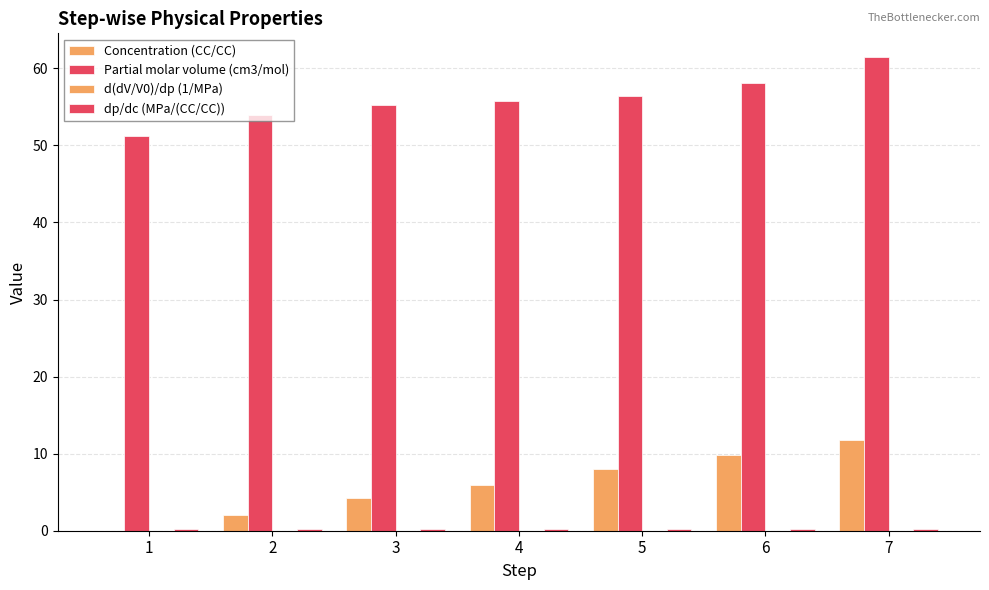

How many categories are shown in the chart?

7